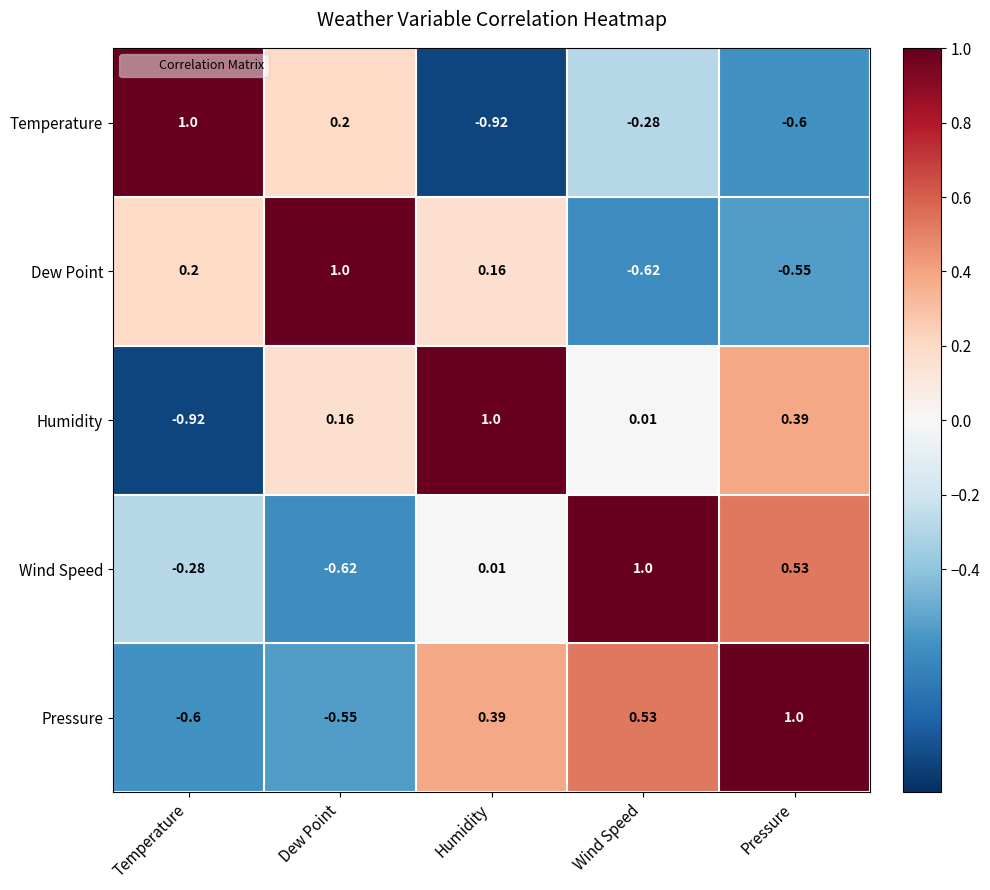

How many values in the Dew Point series are below 0?

2